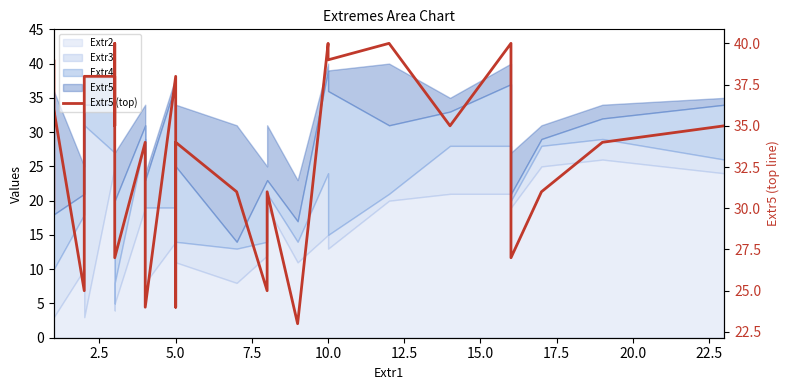

How many interior local valleys (lower than both neighbors) does the data have?

10